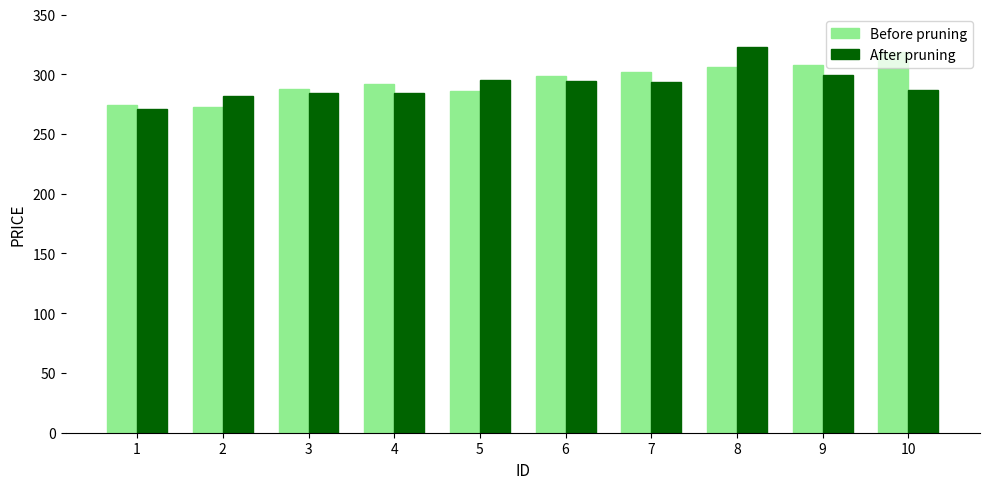

What is the sum of all Before pruning values?

2945.1